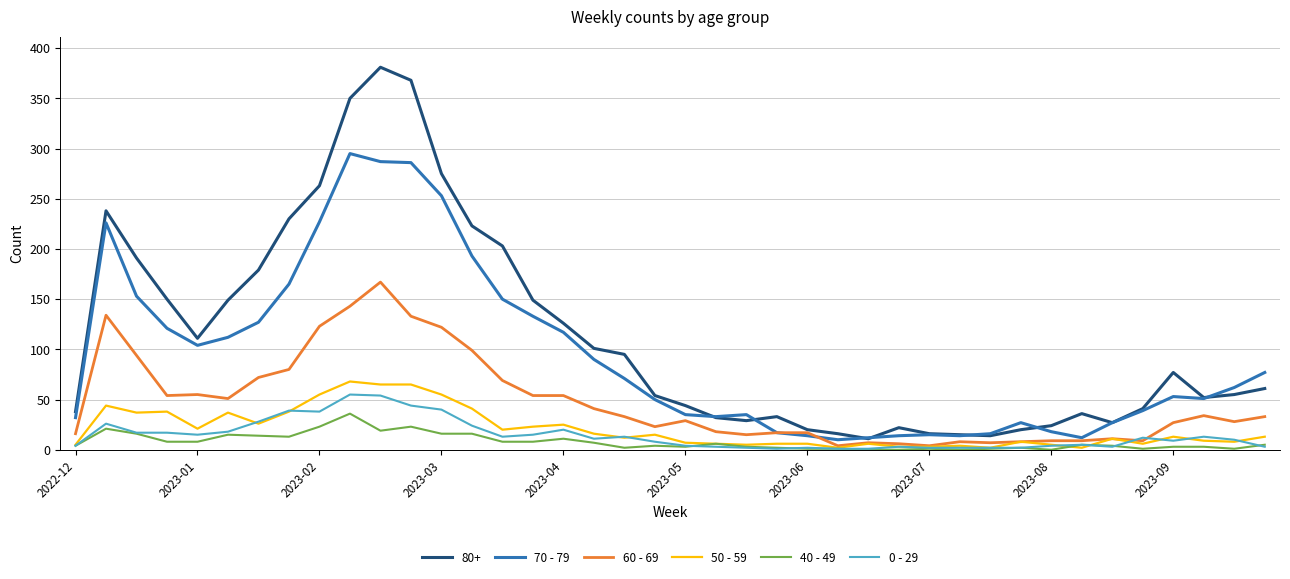

Which series has the largest total across all categories?

80+